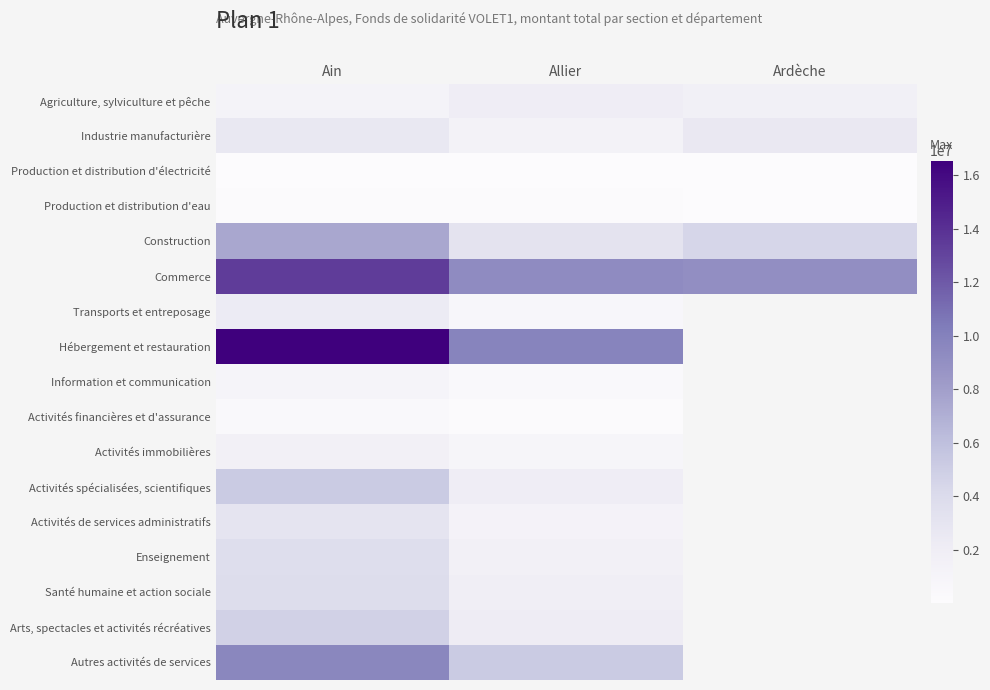

List the series in order of their peak value, highest first.

Hébergement et restauration, Commerce, Autres activités de services, Construction, Activités spécialisées, scientifiques, Arts, spectacles et activités récréatives, Santé humaine et action sociale, Enseignement, Activités de services administratifs, Industrie manufacturière, Transports et entreposage, Agriculture, sylviculture et pêche, Activités immobilières, Information et communication, Activités financières et d'assurance, Production et distribution d'eau, Production et distribution d'électricité